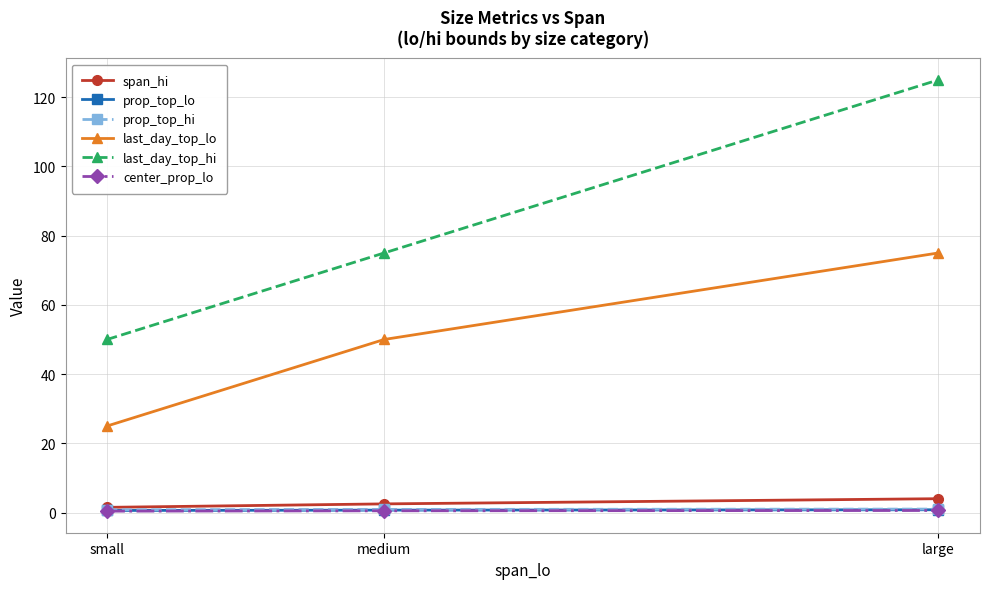

How many categories are shown in the chart?

3